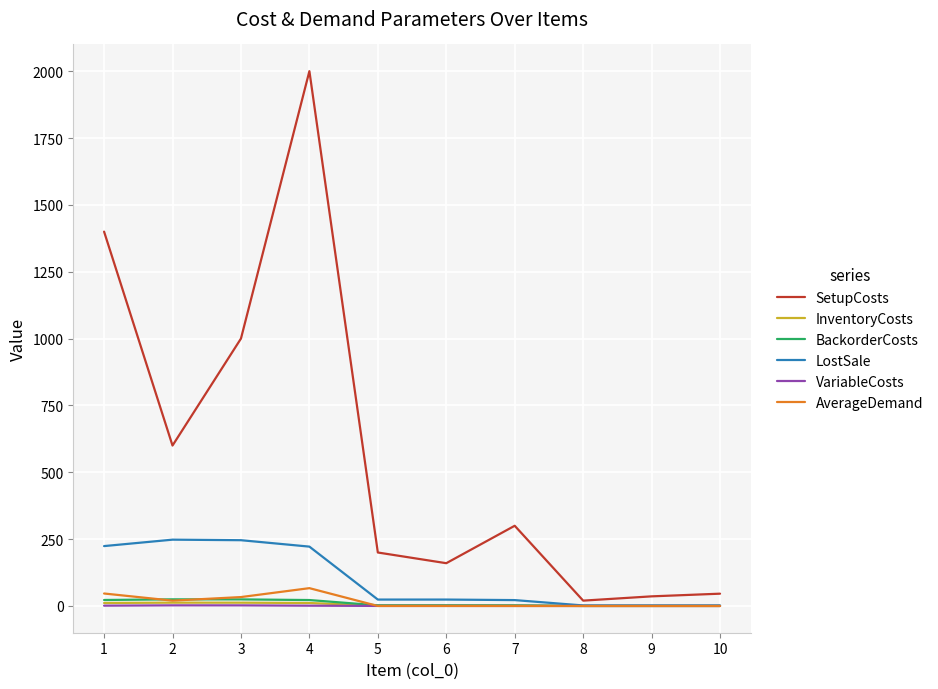

What is the minimum value for InventoryCosts?

0.1